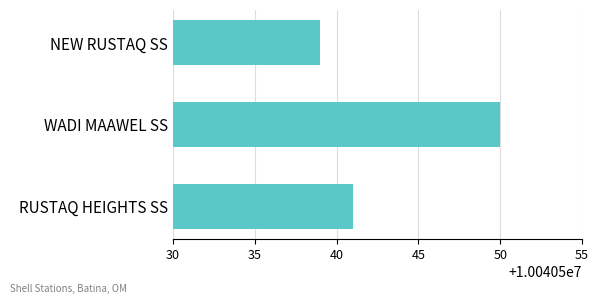

What is the change in value from WADI MAAWEL SS to NEW RUSTAQ SS?

-11